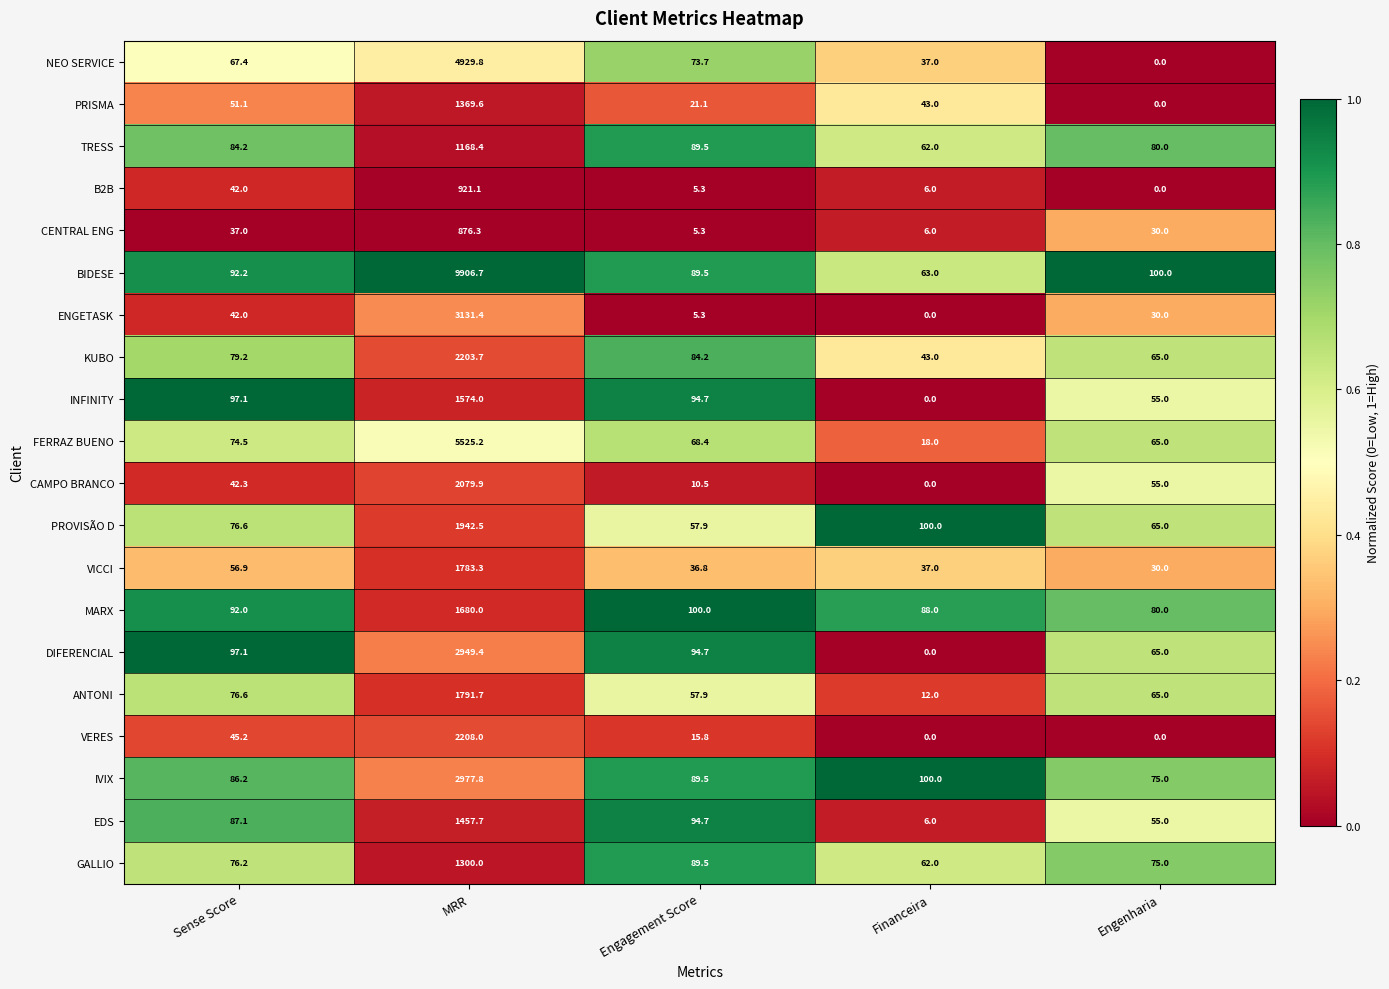

At which label is IVIX closest to 1526?

Financeira